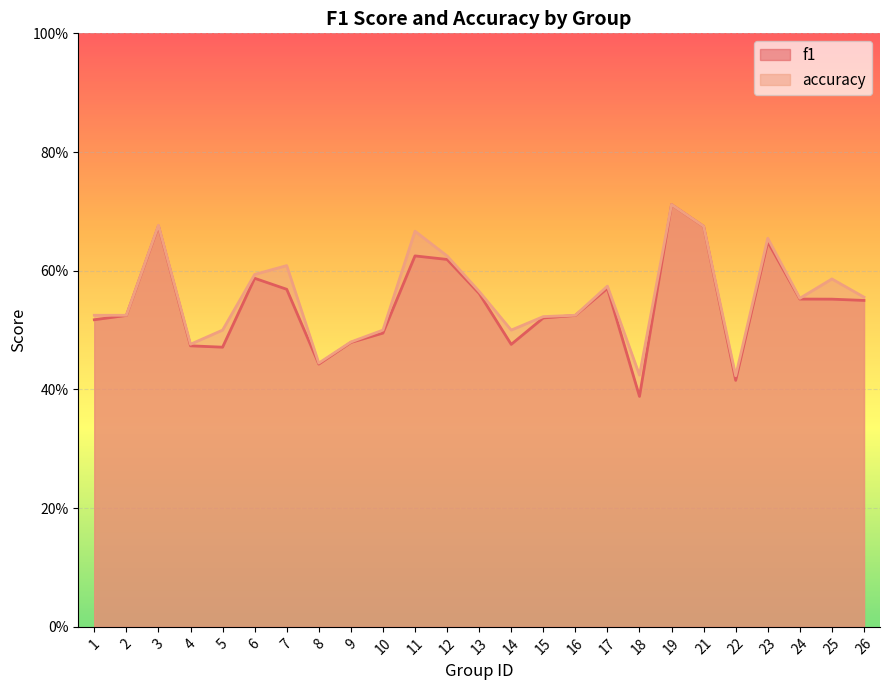

True or false: f1 and accuracy intersect in this chart.

False